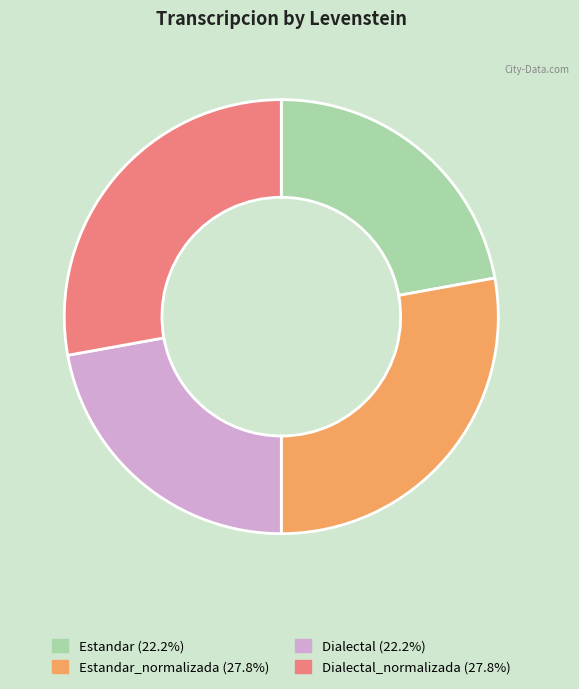

Is there any slice that represents more than half of the pie?

No